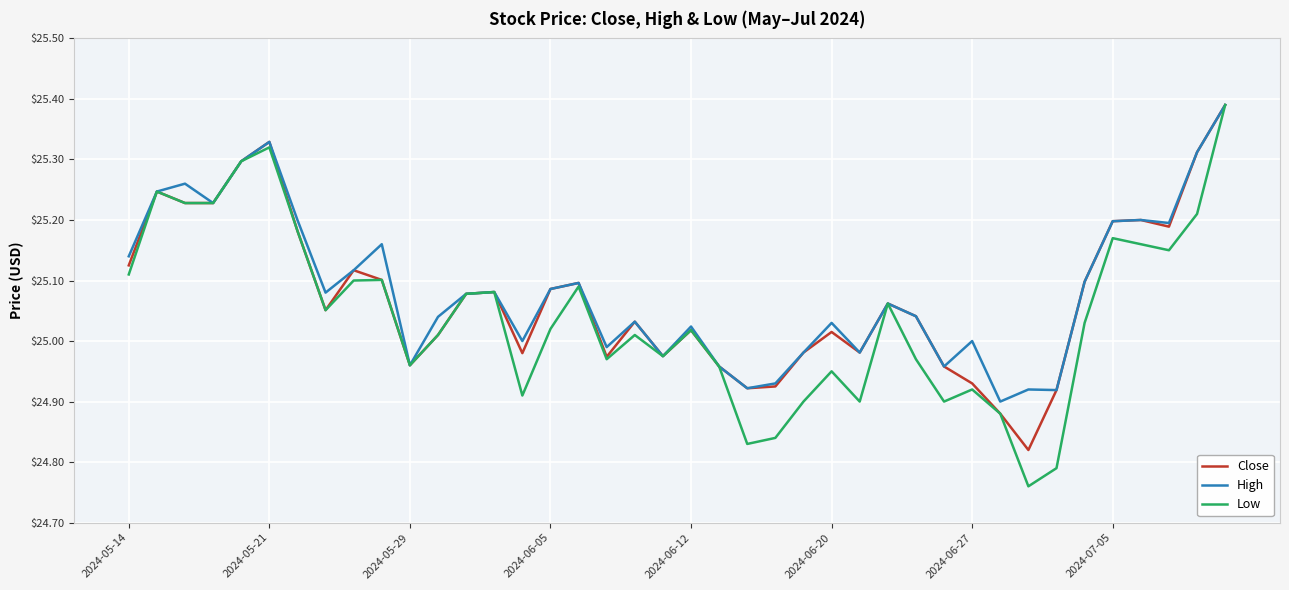

Which series has the largest range (max minus min)?

Low